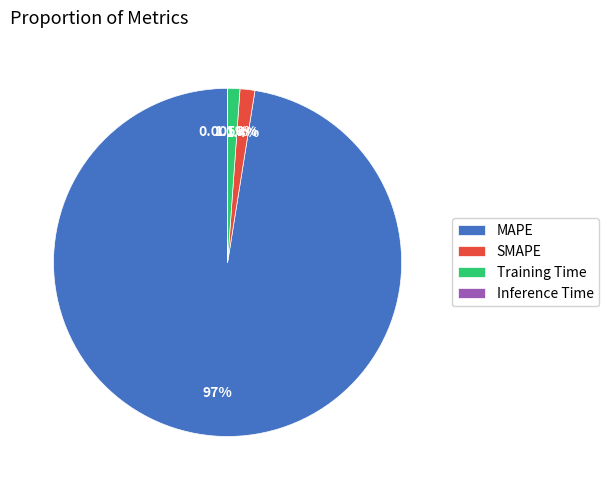

Which slice is the largest?

MAPE